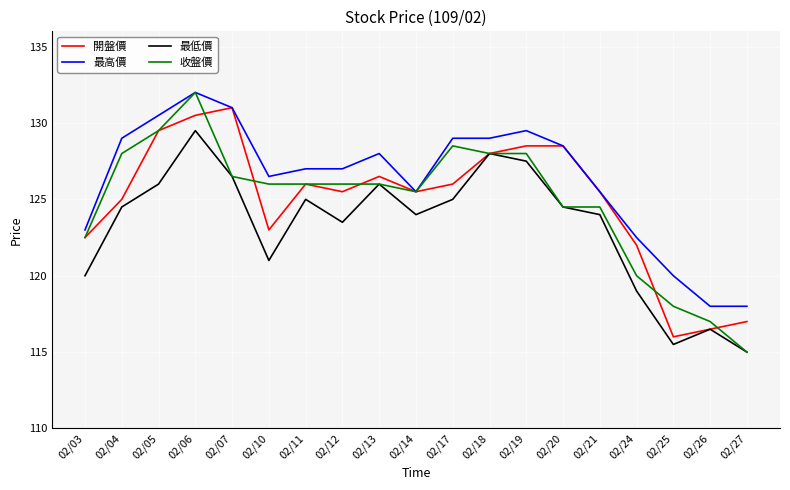

What is the difference between the highest and lowest values at 02/12?

3.5